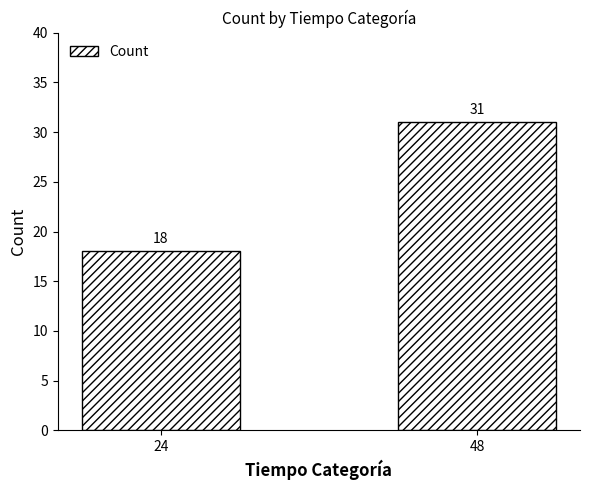

How many categories are shown in the chart?

2